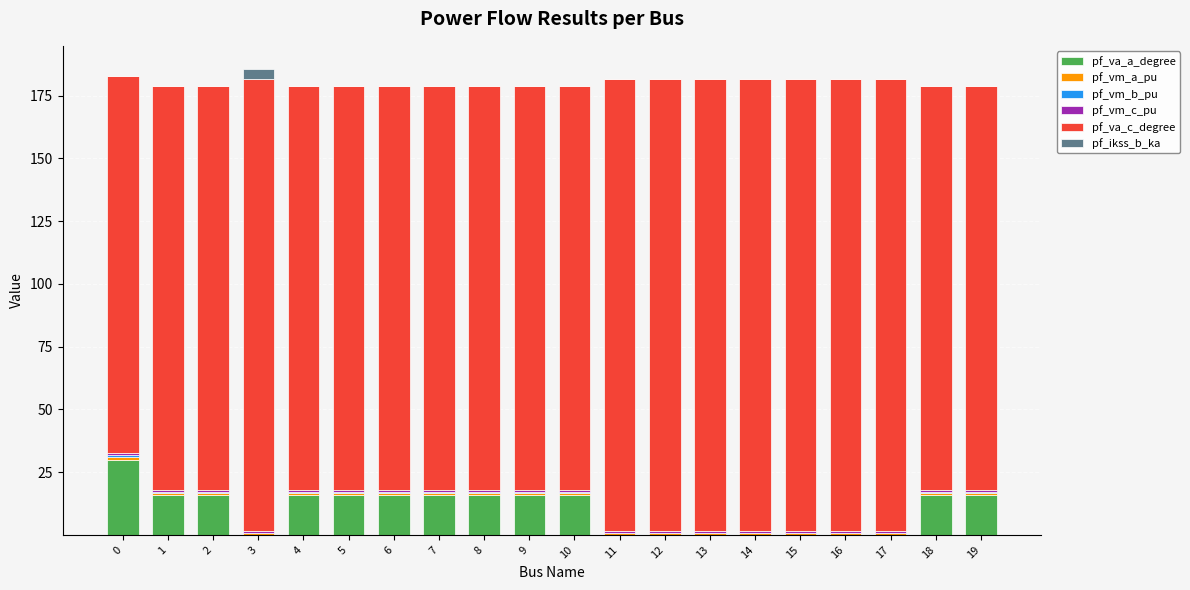

True or false: pf_va_a_degree has a value of 51.8 at 0.

False